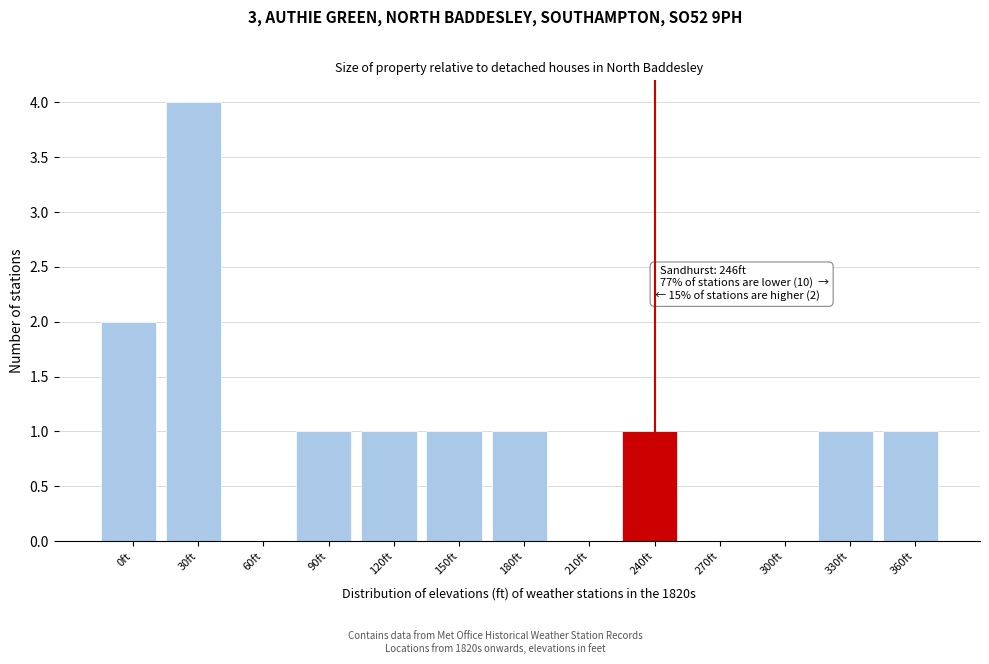

Reading left to right, list all the values displayed in this chart.

0ft=2	30ft=4	60ft=0	90ft=1	120ft=1	150ft=1	180ft=1	210ft=0	240ft=1	270ft=0	300ft=0	330ft=1	360ft=1